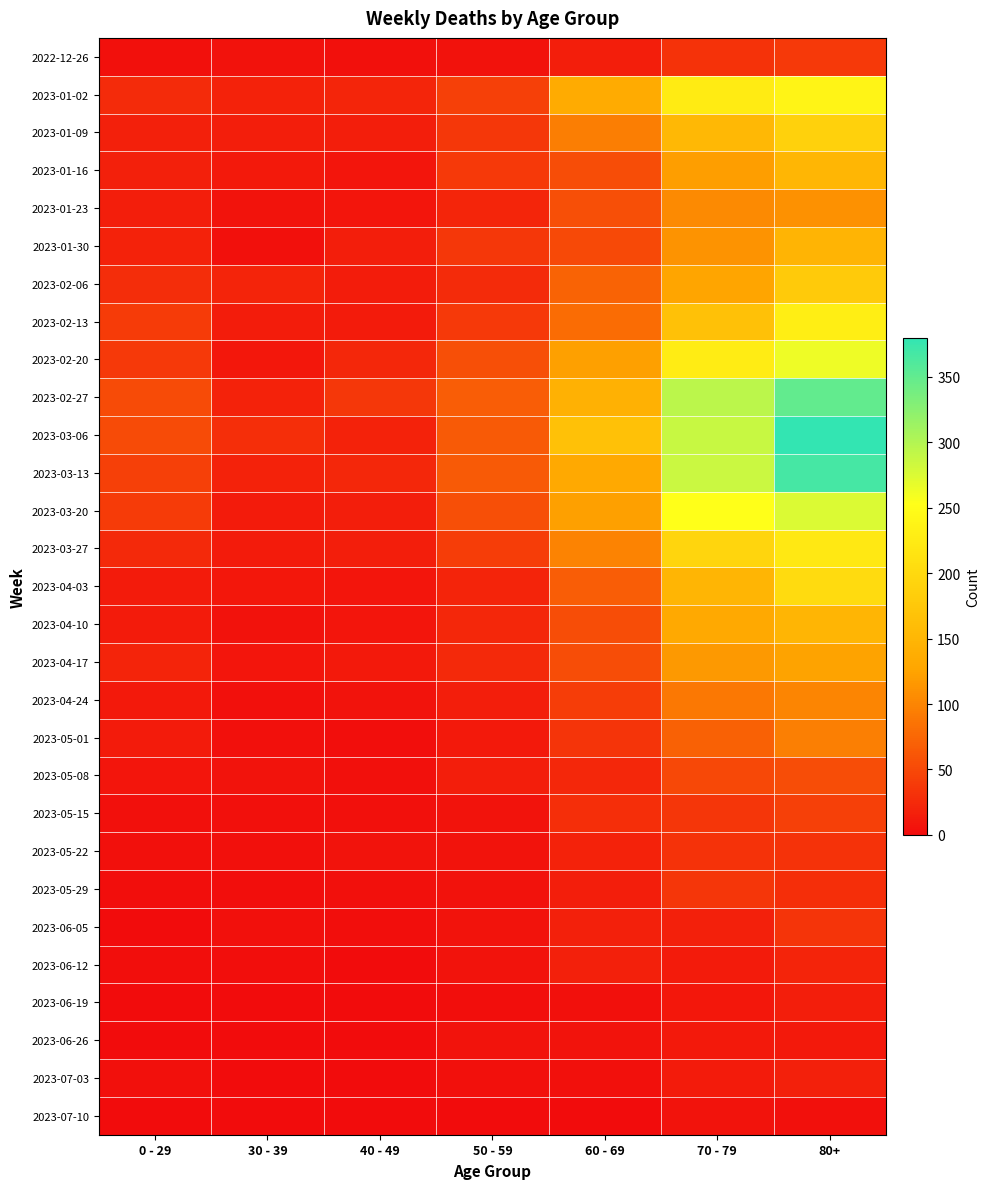

What is the spread (max minus min) of values at 80+?

376